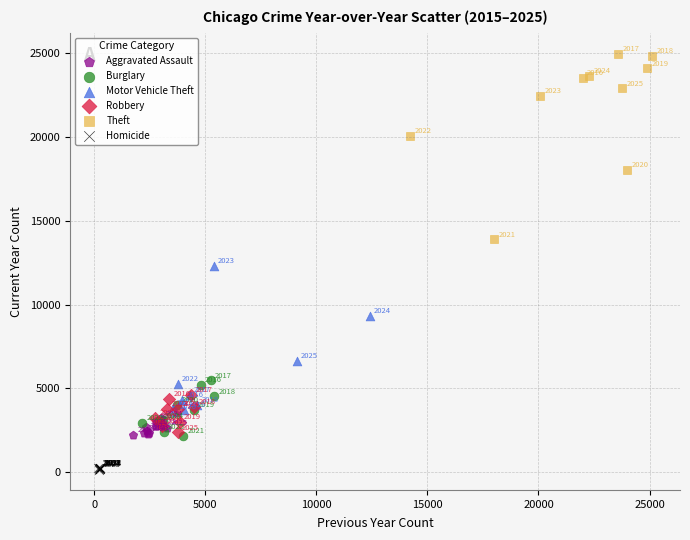

Which series has the widest spread of Y values?

Theft